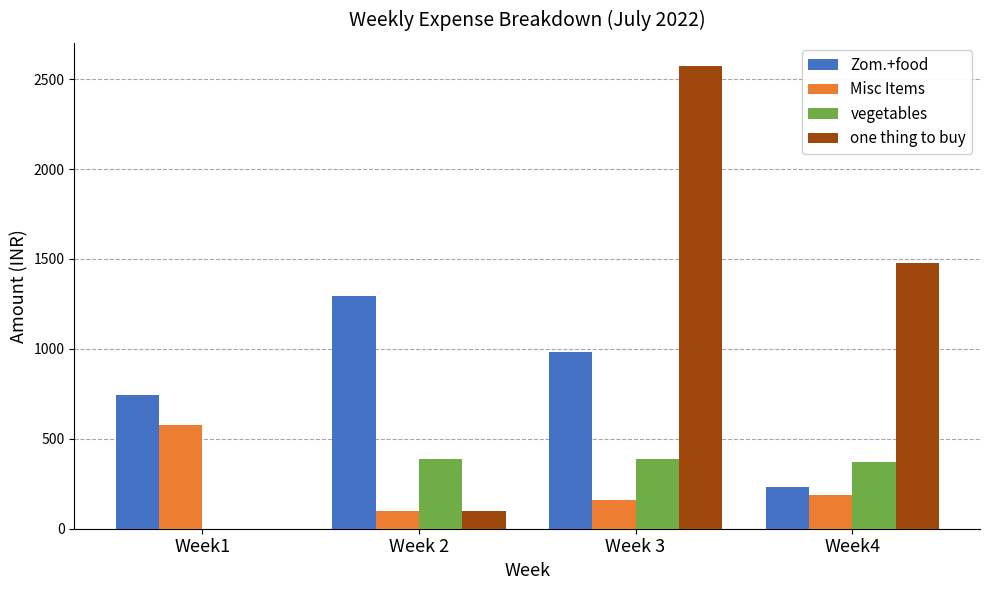

At which label does Zom.+food reach its peak?

Week 2